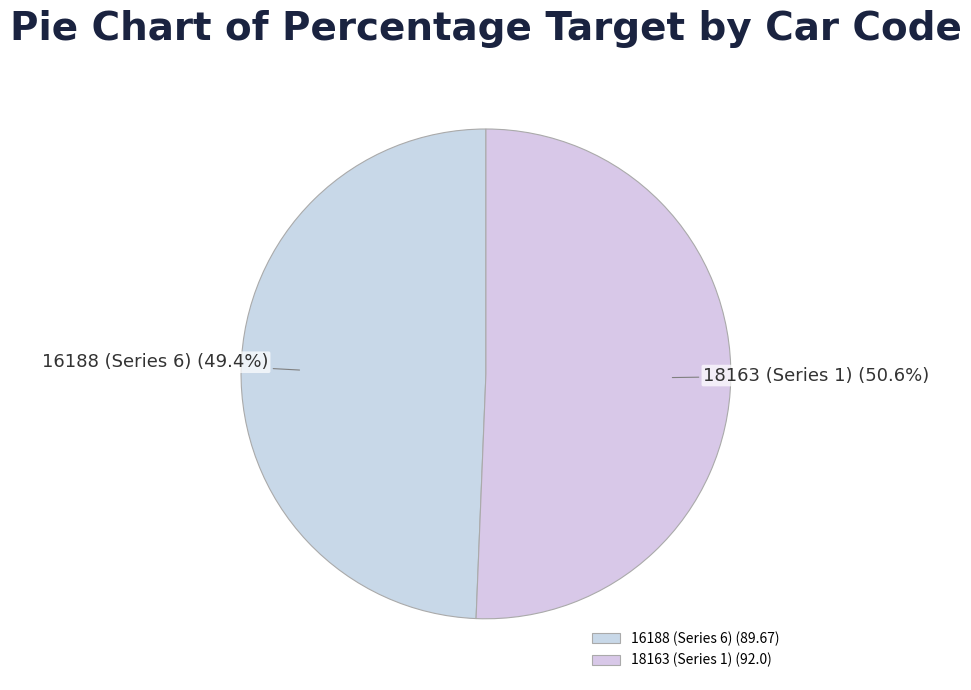

Which has a higher value, 16188 (Series 6) or 18163 (Series 1)?

18163 (Series 1)